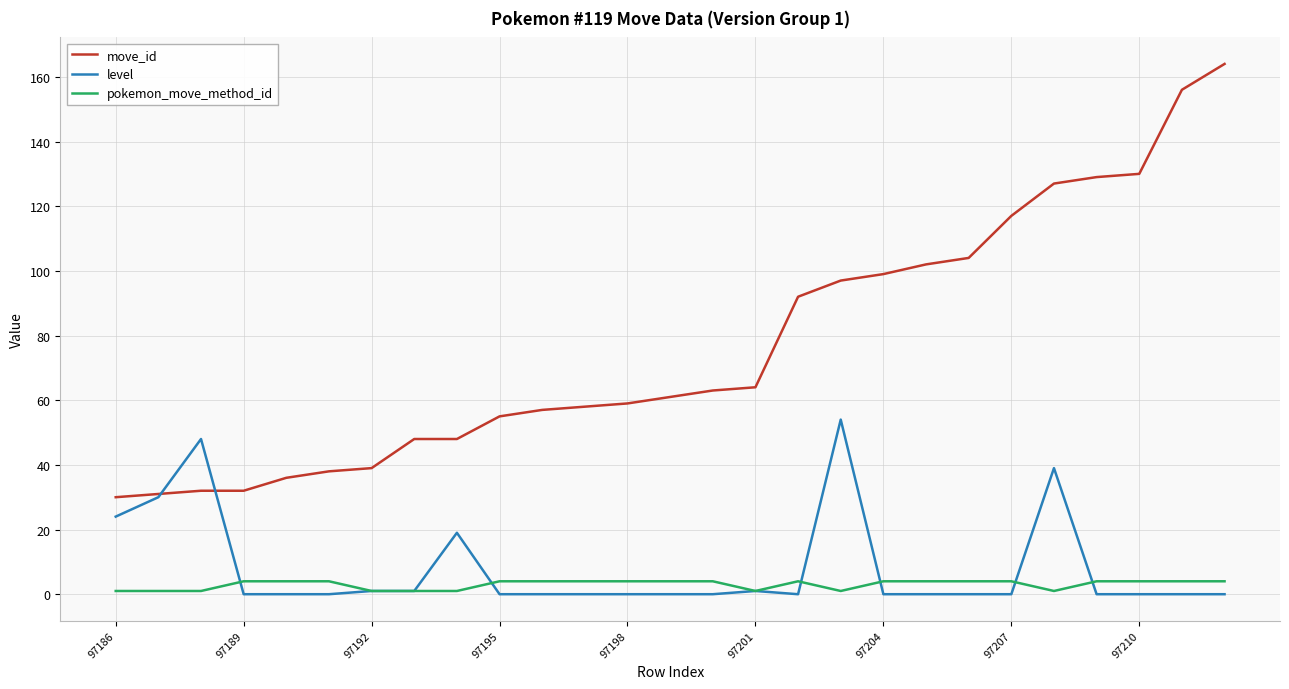

What is the greatest value displayed?

164